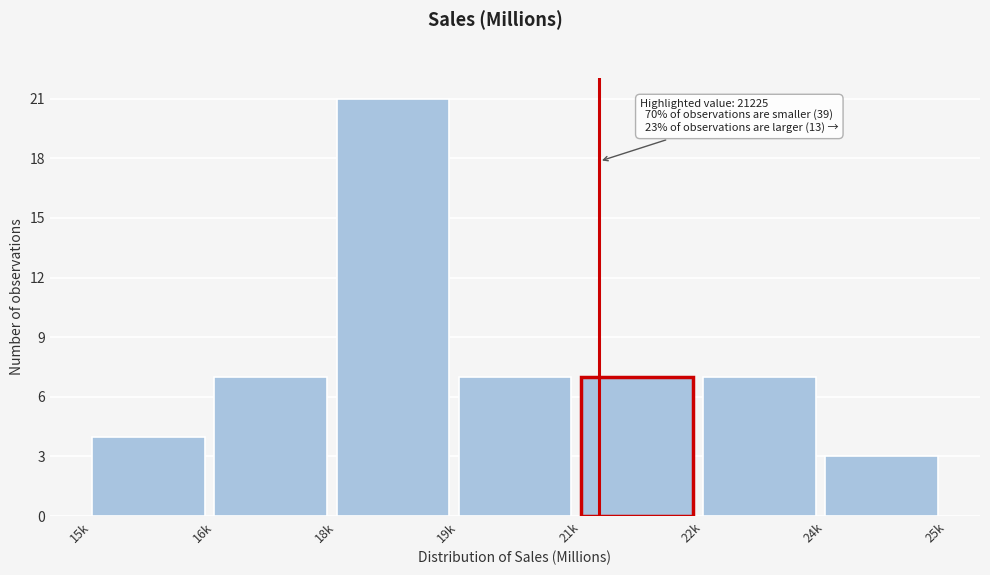

Reading left to right, list all the values displayed in this chart.

15k=4	16k=7	18k=21	19k=7	21k=7	22k=7	24k=3